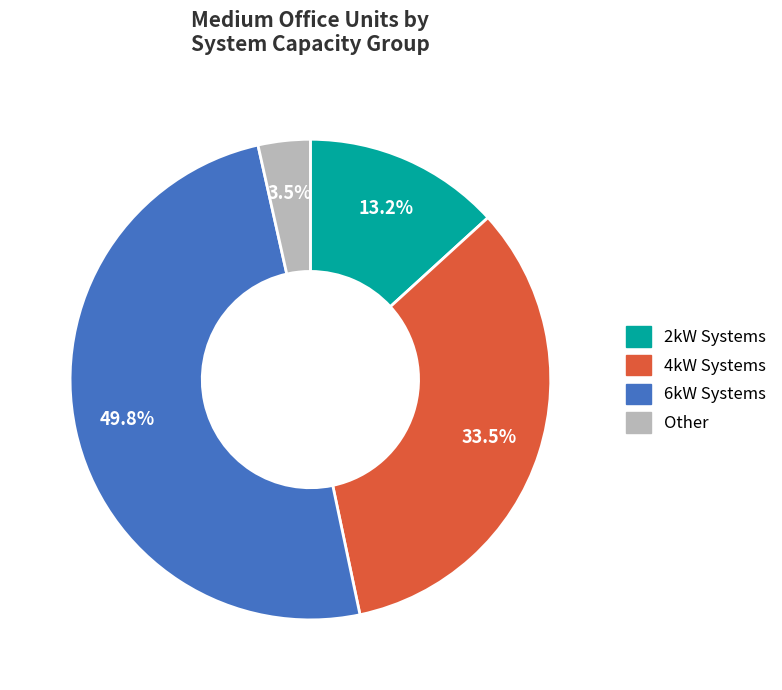

To the nearest percent, what is the difference between the largest and smallest slice percentages?

46%